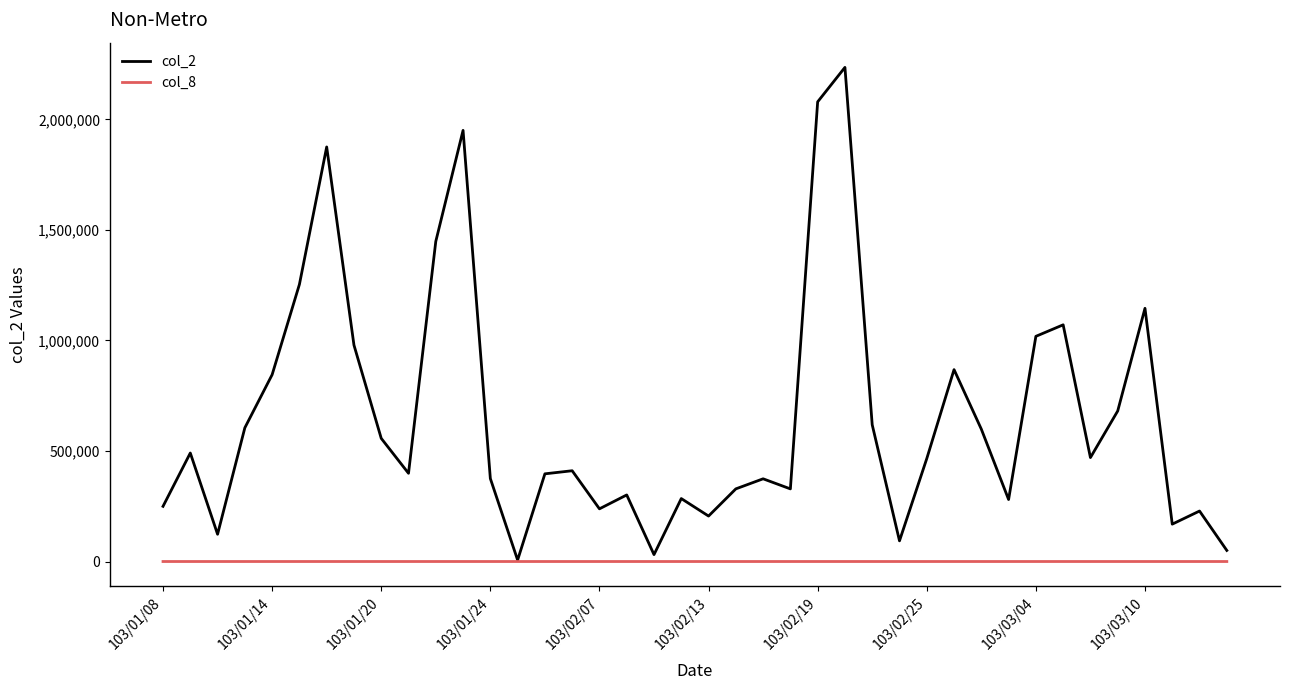

List the series in order of their peak value, highest first.

col_2, col_8